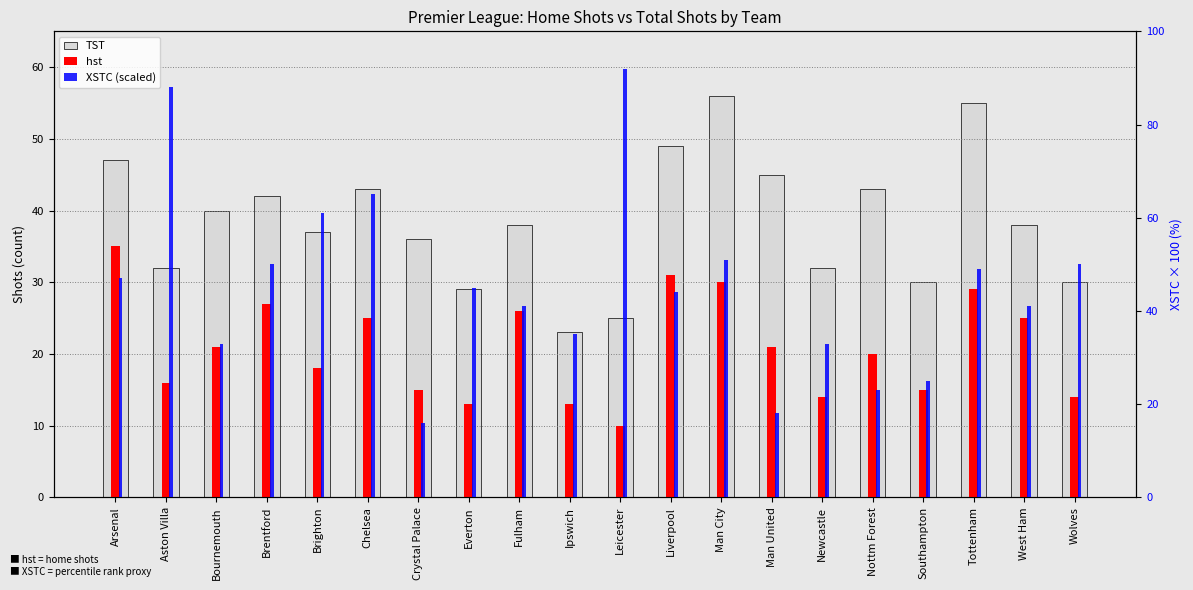

Which has a higher value, Man City or West Ham?

Man City